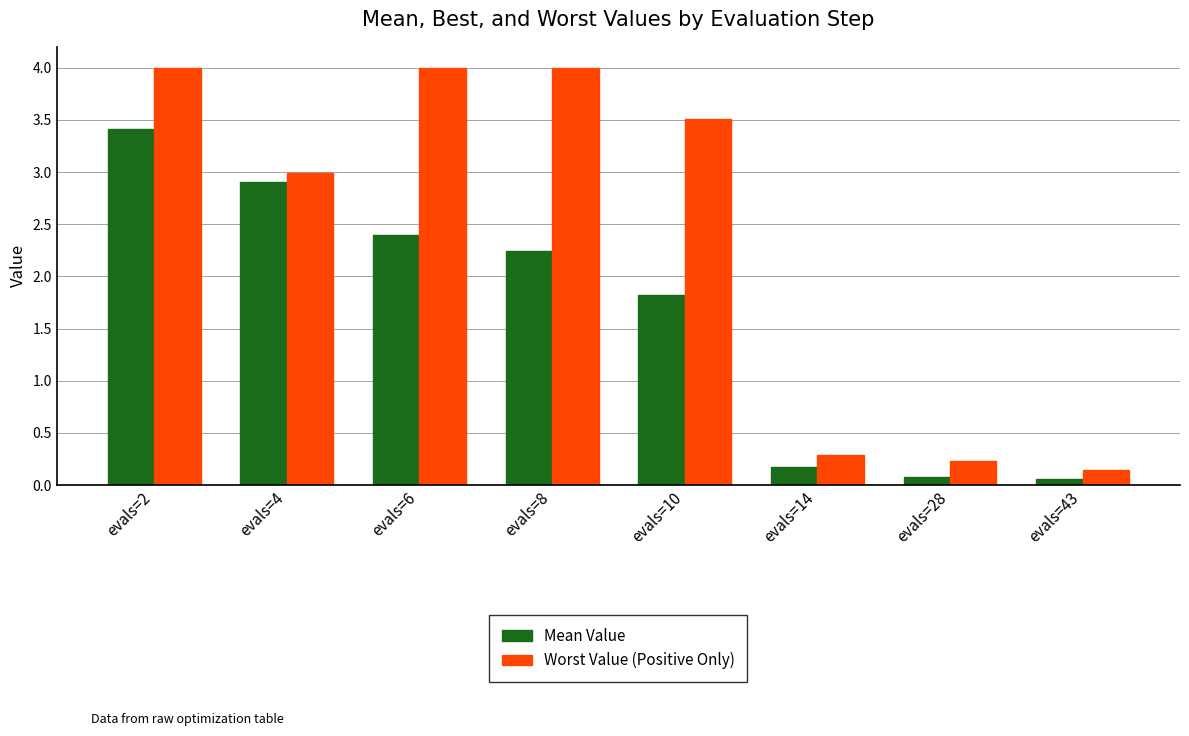

Where does the Mean Value series first go above 2?

evals=2